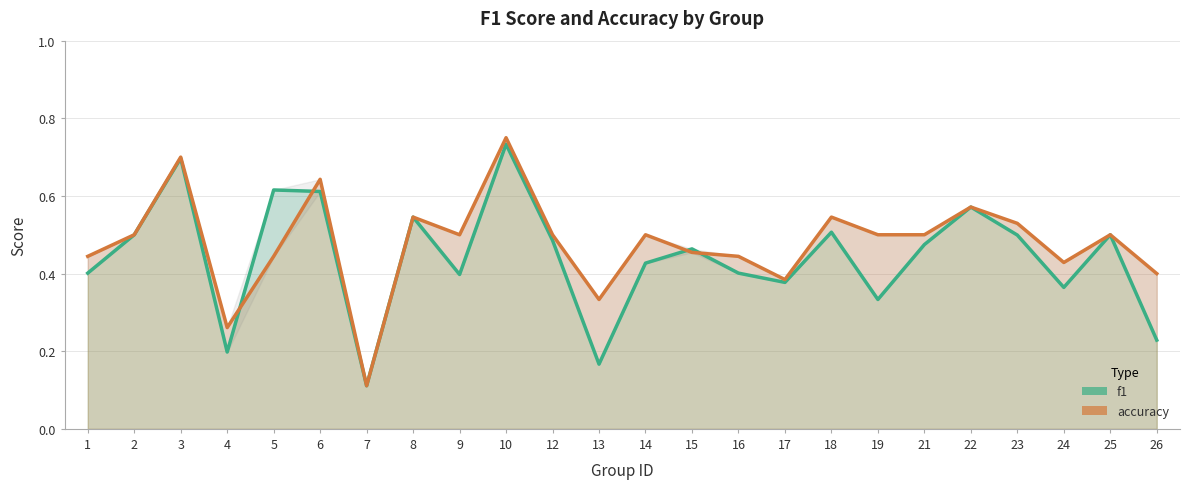

At which category does the chart reach its minimum across all series?

7